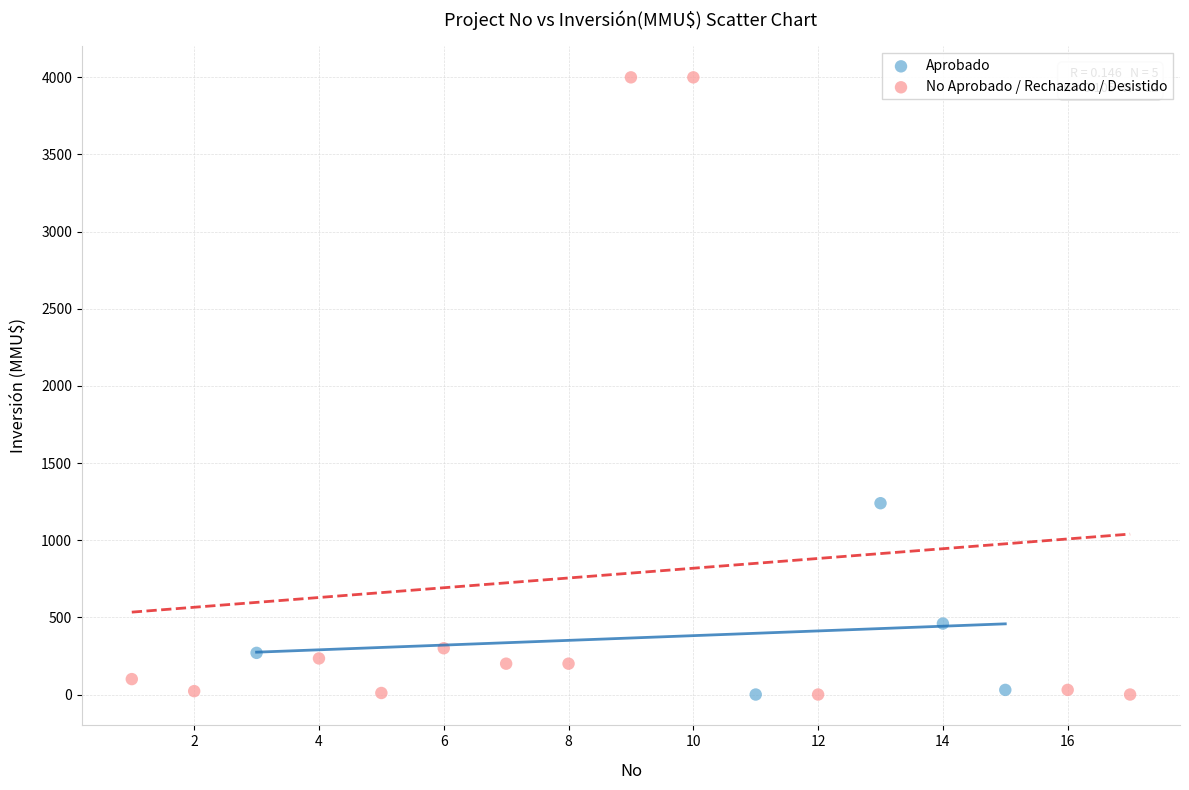

What are all the series names shown in the legend?

Aprobado, No Aprobado / Rechazado / Desistido